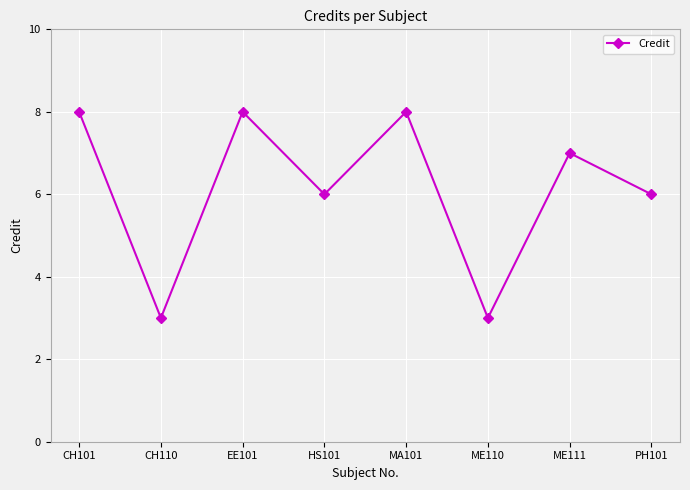

Reading left to right, what are all the values shown in this chart?

CH101=8	CH110=3	EE101=8	HS101=6	MA101=8	ME110=3	ME111=7	PH101=6